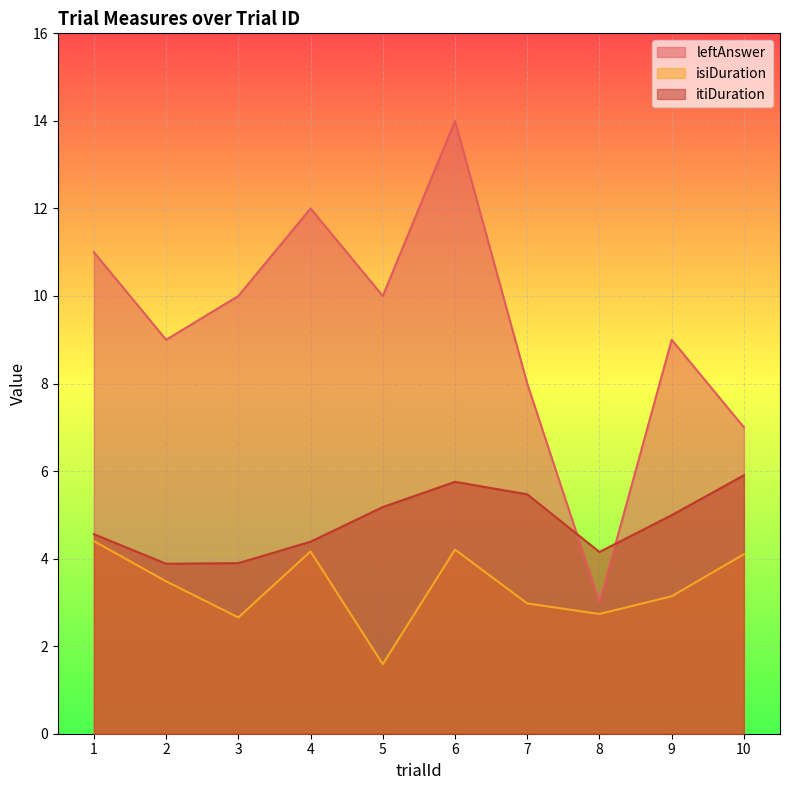

The isiDuration series shows 4.2 at 6. True or false?

True